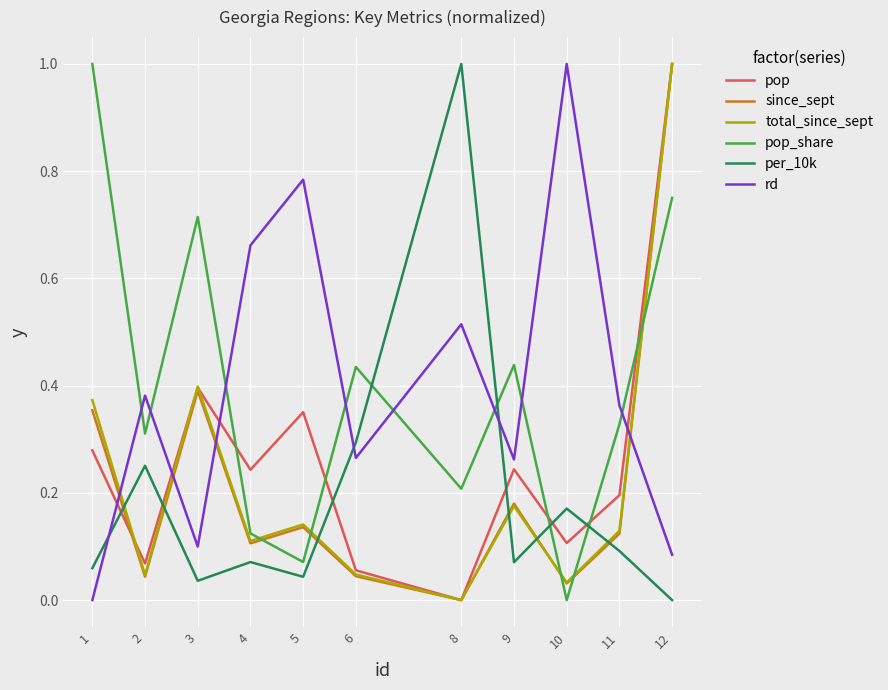

The value of per_10k at 12 is 0.0. True or false?

True